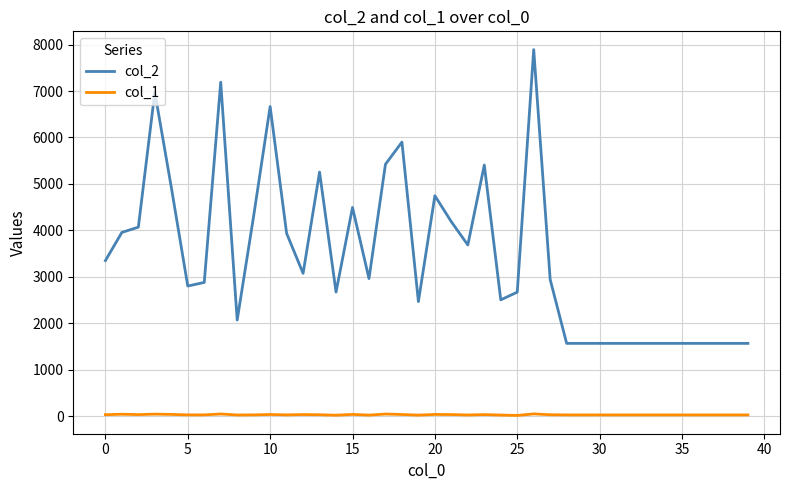

What is the average value of the col_2 series?

3456